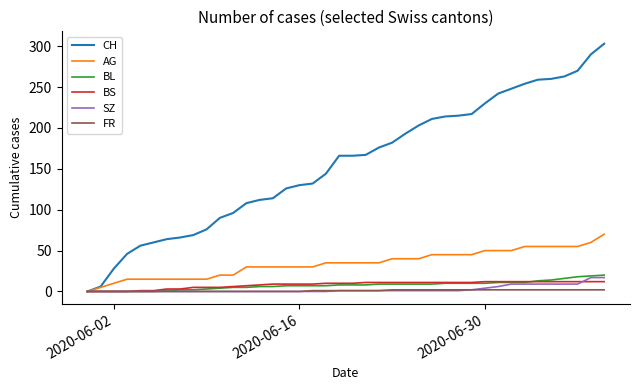

What is the maximum value shown in the chart?

303